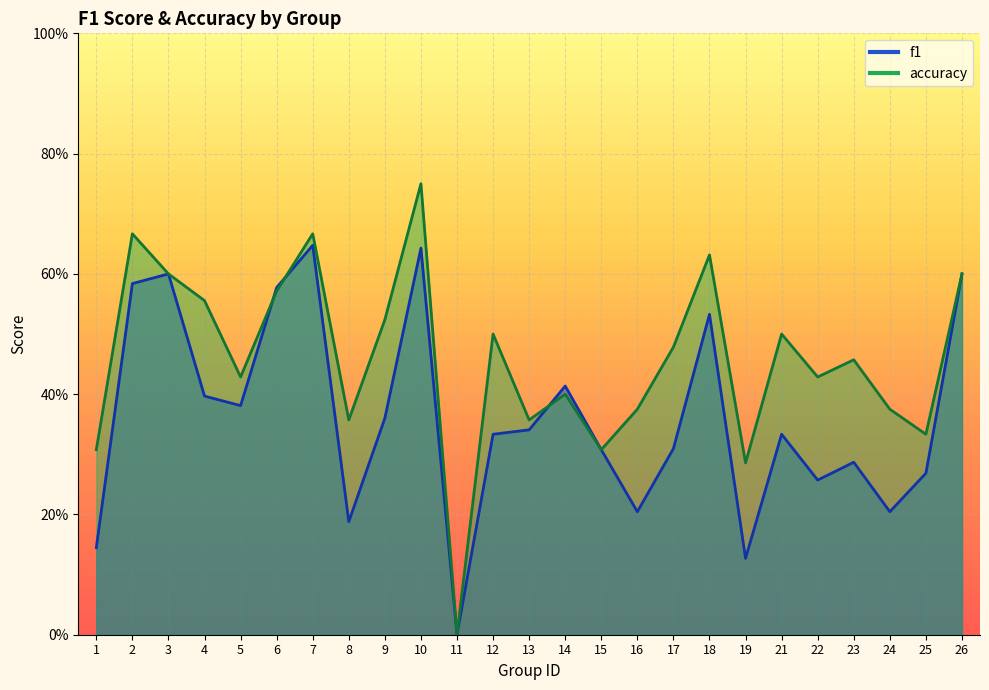

True or false: accuracy has a value of 0.2 at 21.

False